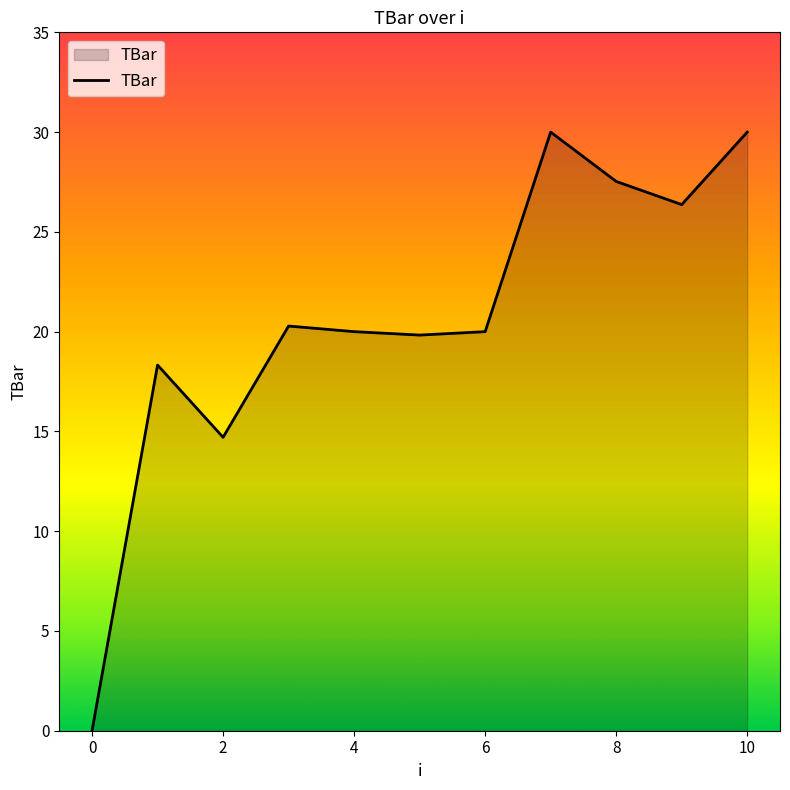

What is the sum of all values?

227.0